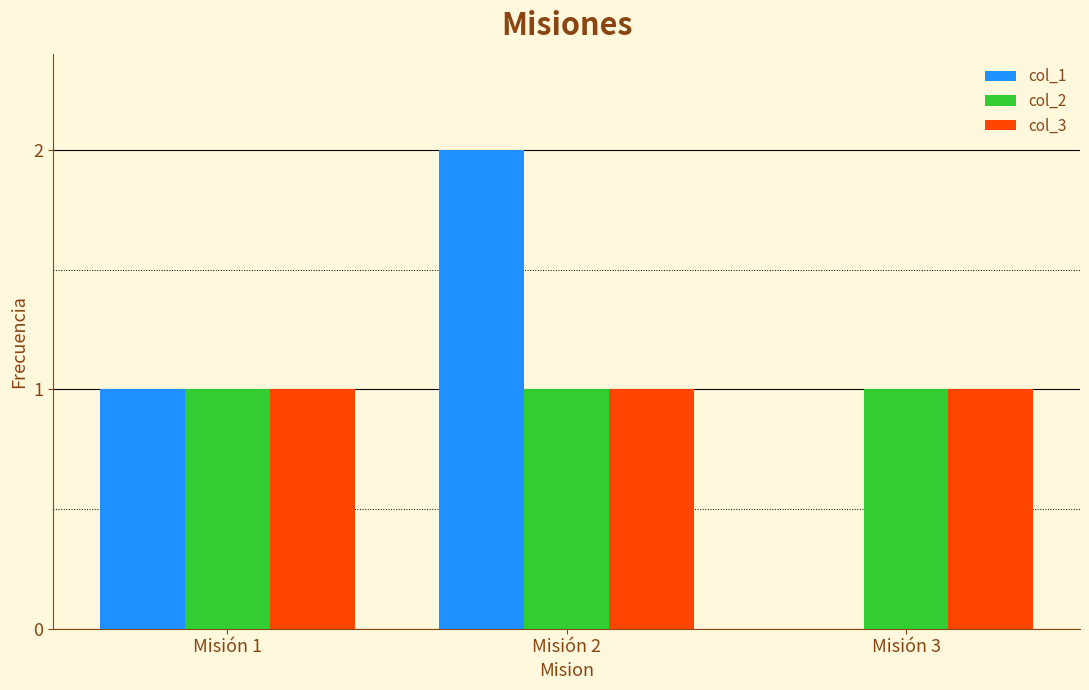

Reading left to right, extract all data points from this chart.

col_1: Misión 1=1	Misión 2=2	Misión 3=0
col_2: Misión 1=1	Misión 2=1	Misión 3=1
col_3: Misión 1=1	Misión 2=1	Misión 3=1